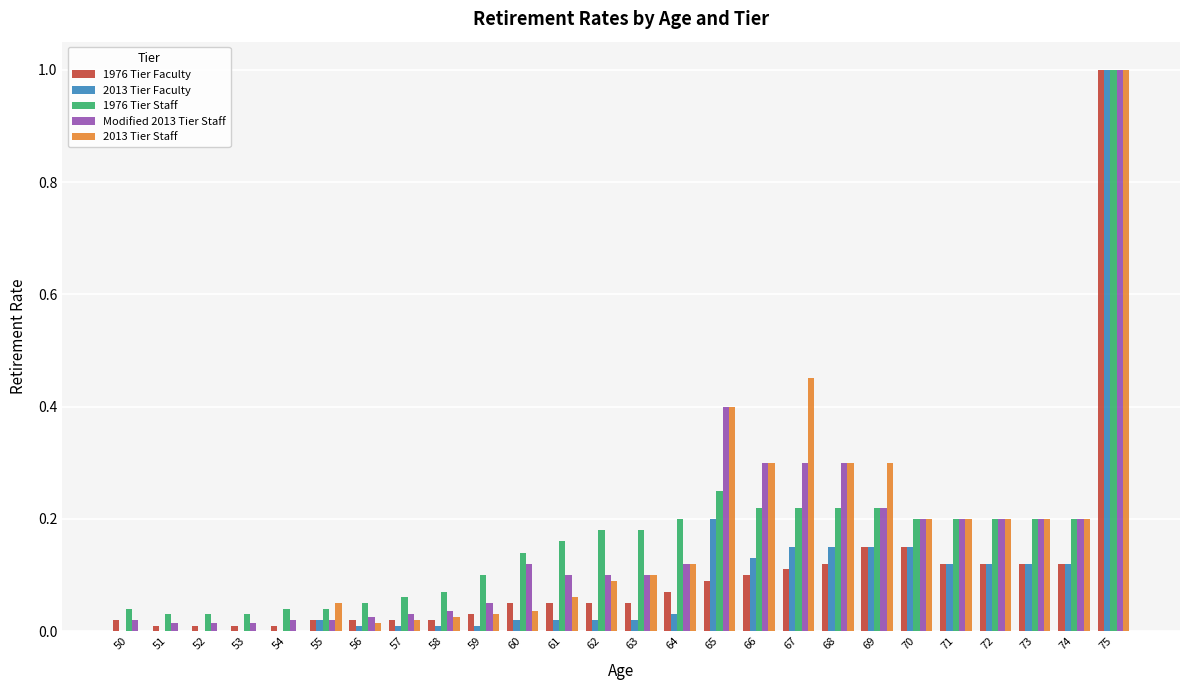

True or false: 2013 Tier Faculty has a value of 0.1 at 71.

True